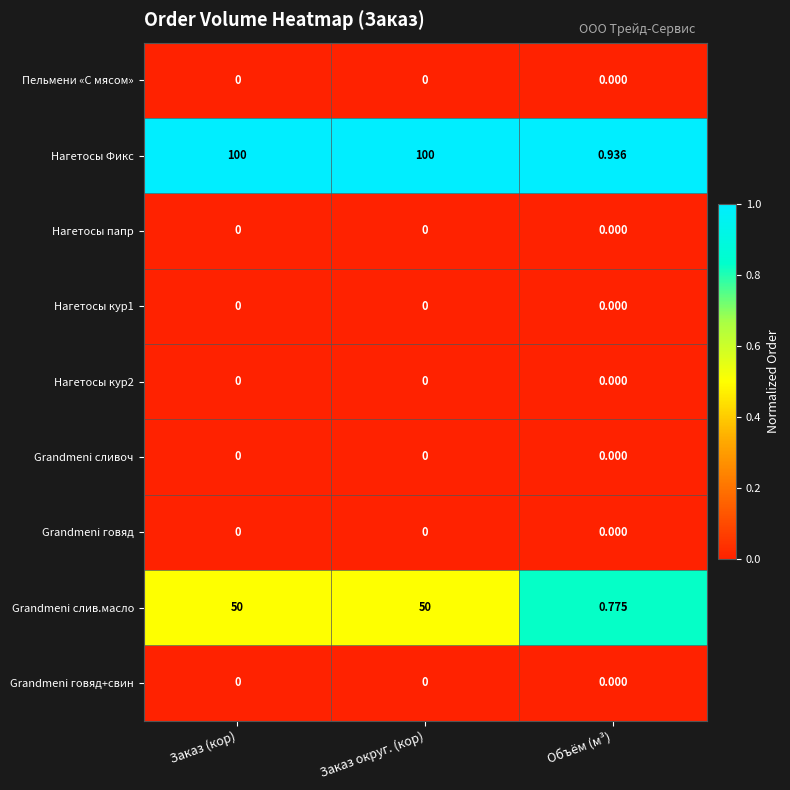

Where is Grandmeni слив.масло nearest to the value 25?

Объём (м³)